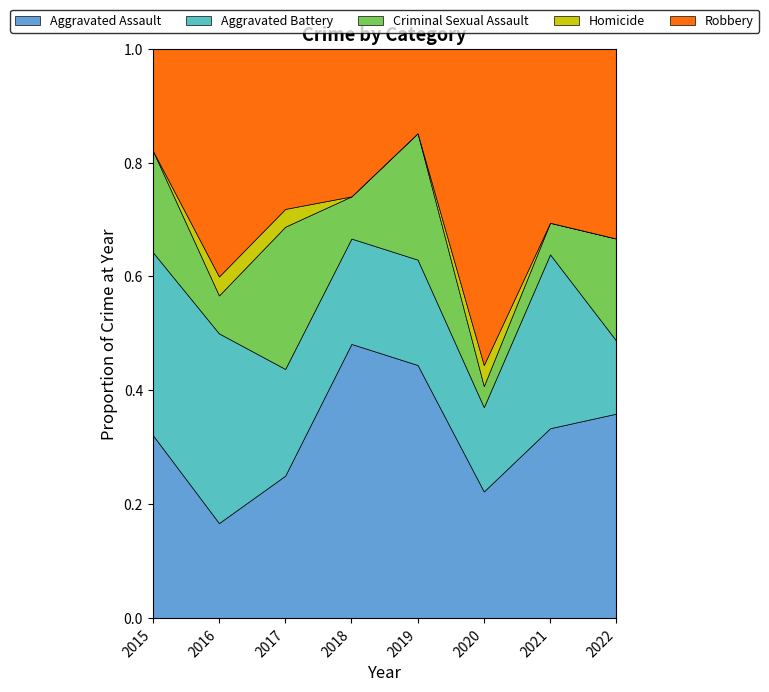

How many Aggravated Battery values are between 5 and 10?

6